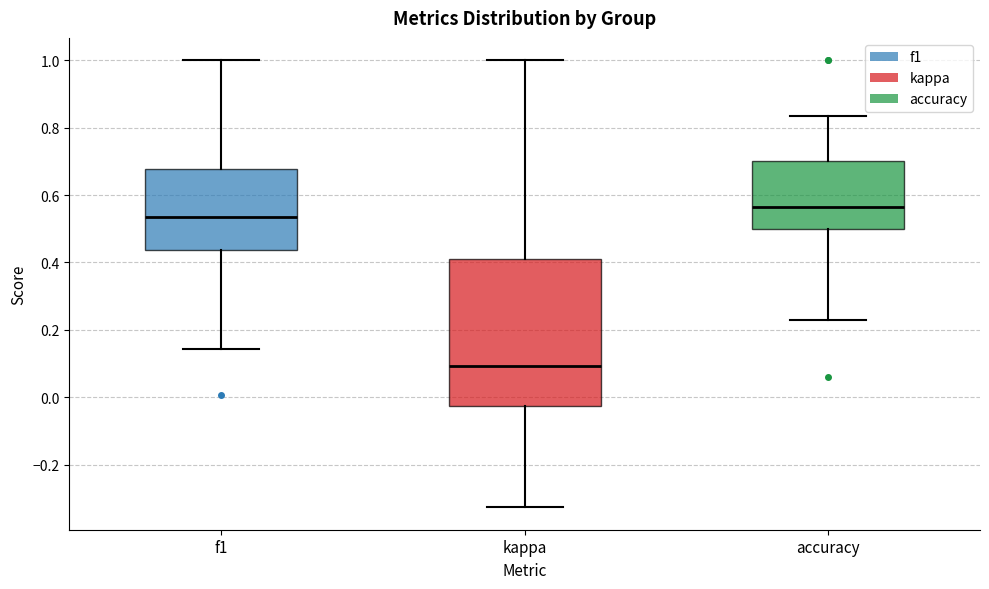

Which box is the tallest, from its lower edge to its upper edge?

kappa